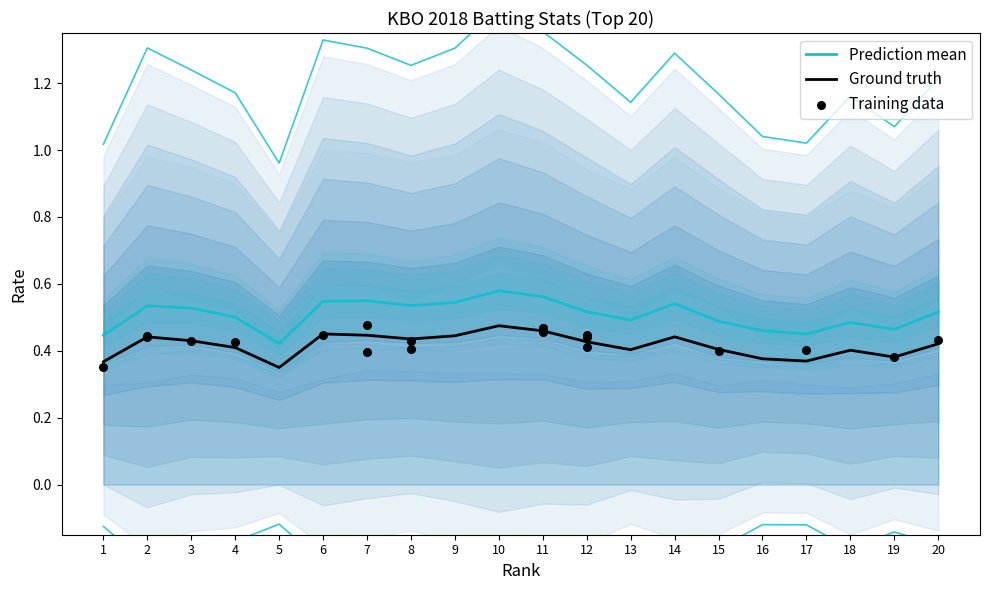

Is the value of Prediction mean at 4 greater than the value of Training data at 12?

Yes